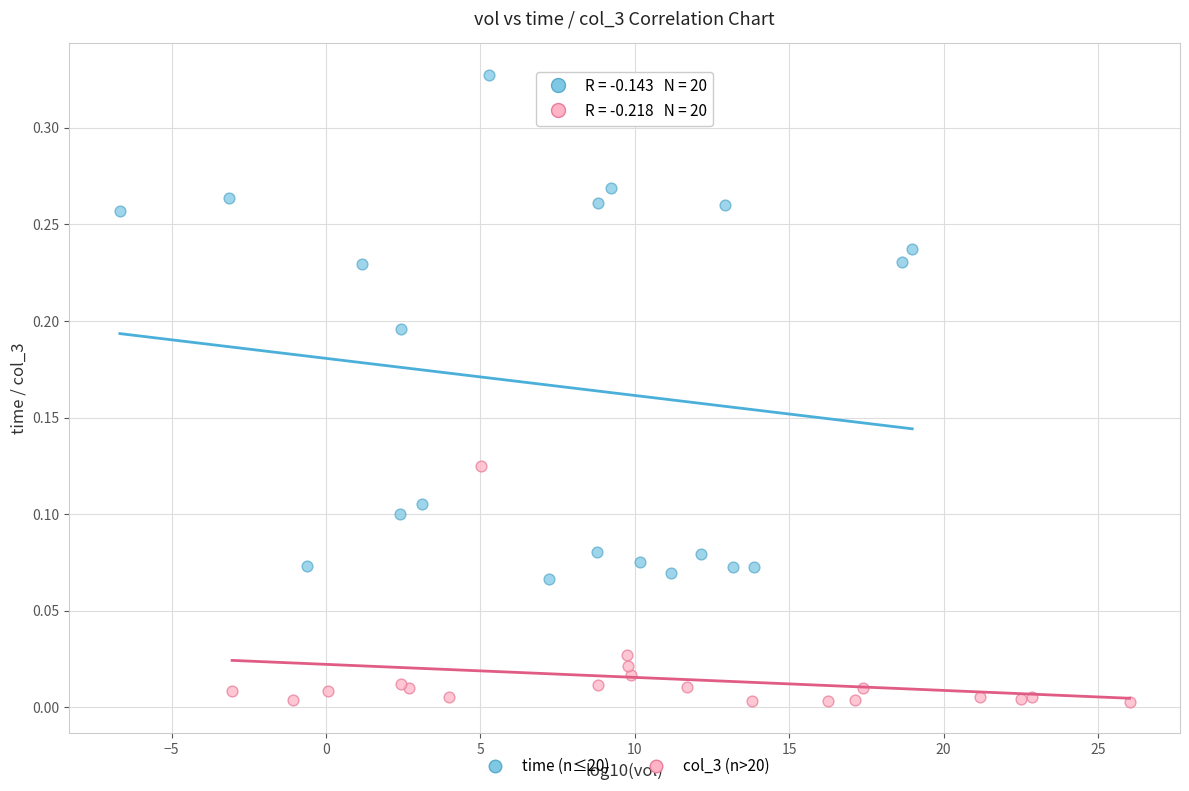

What are all the series names shown in the legend?

time (n≤20), col_3 (n>20)